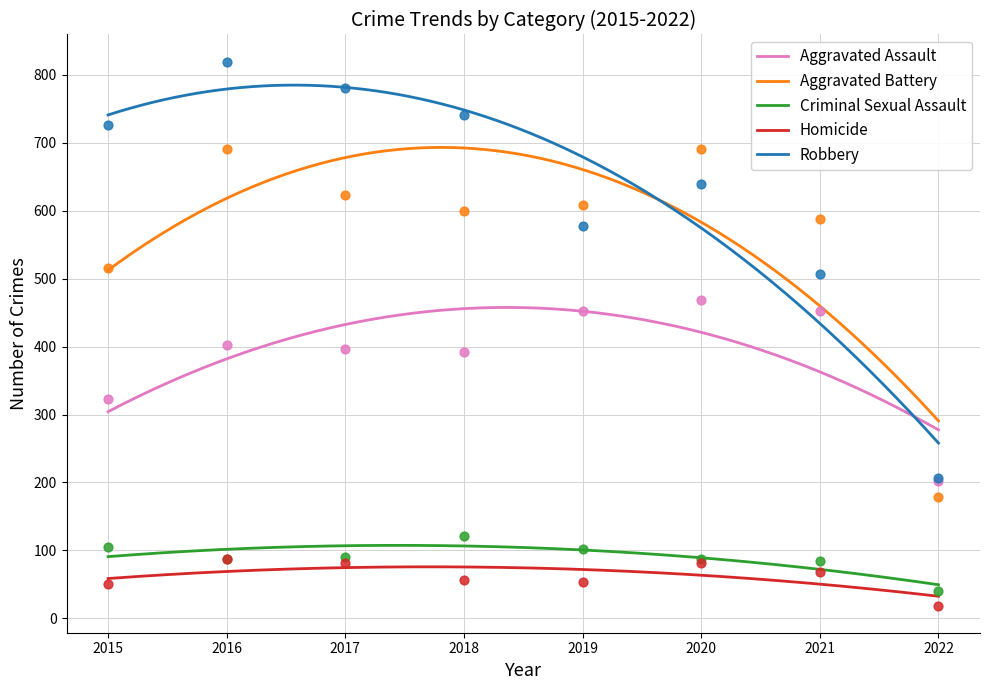

What is the total value across all series at 2017?

1971